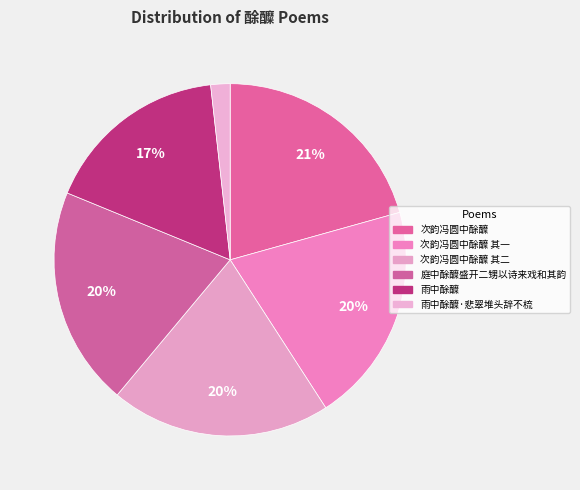

How many segments does this pie chart have?

6